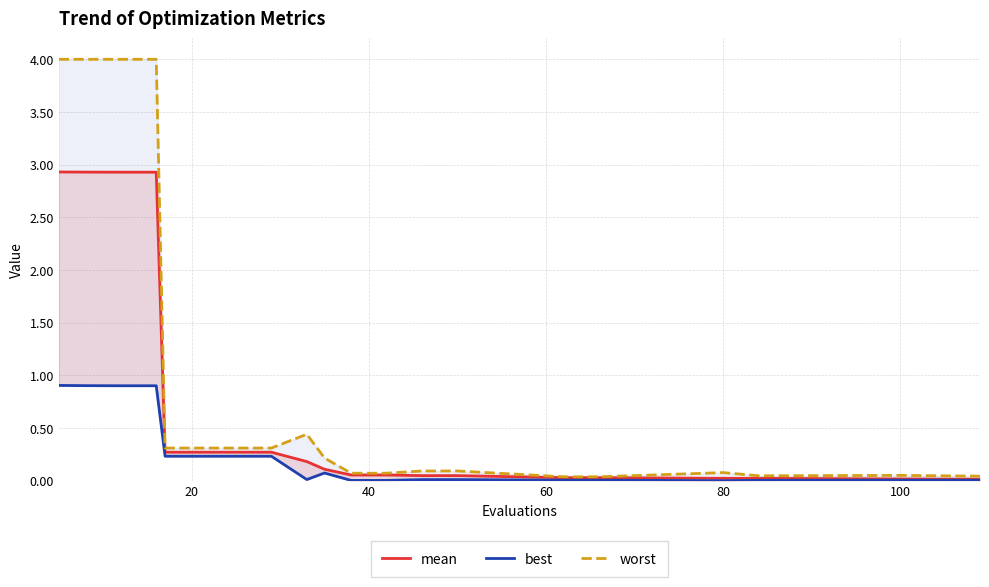

True or false: mean and best intersect in this chart.

False